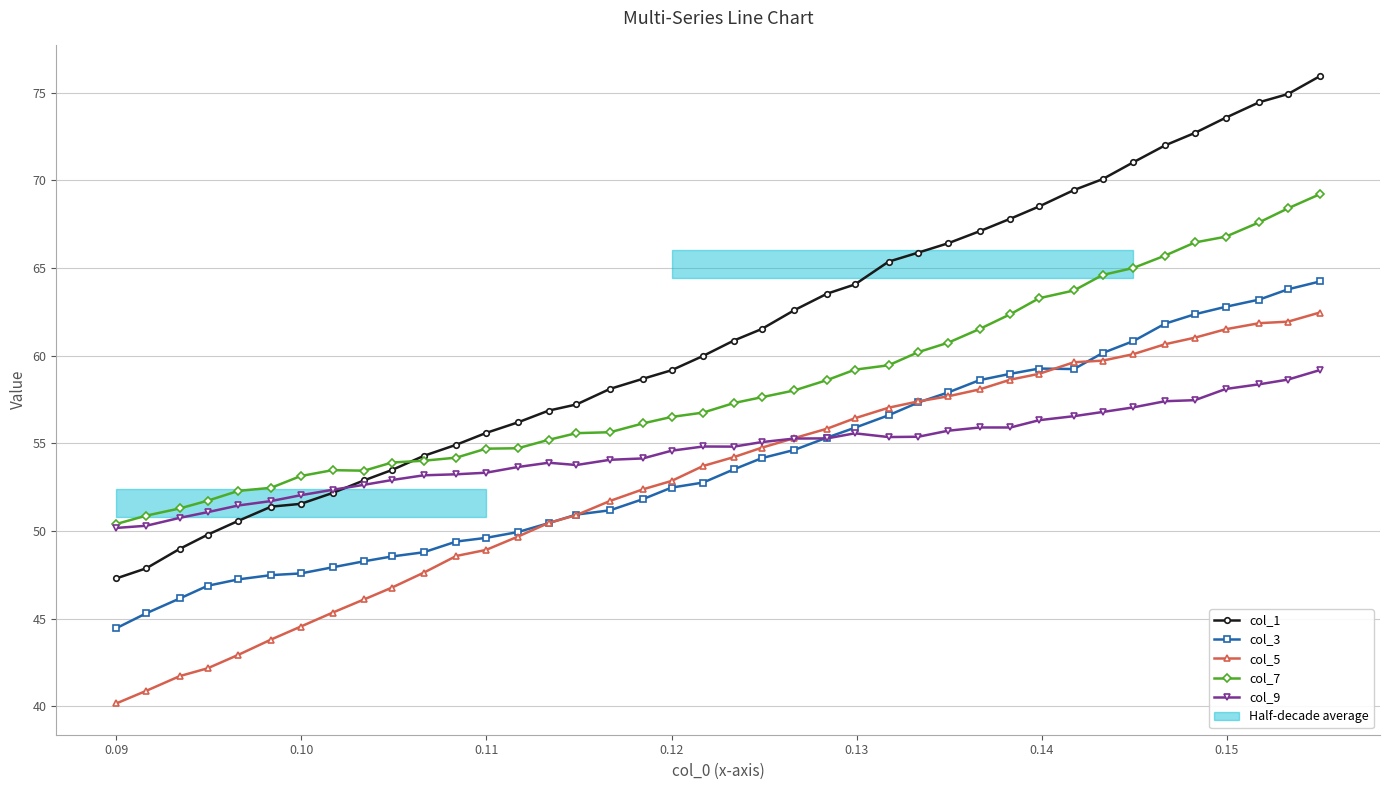

Count the number of categories in the chart.

40